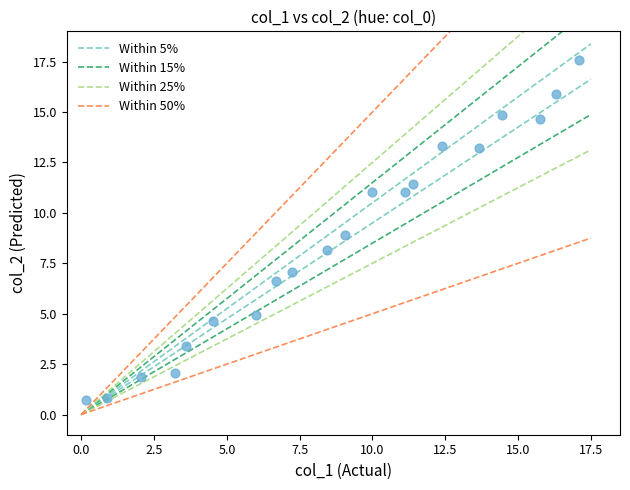

What is the range of Y values (max minus min)?

16.9